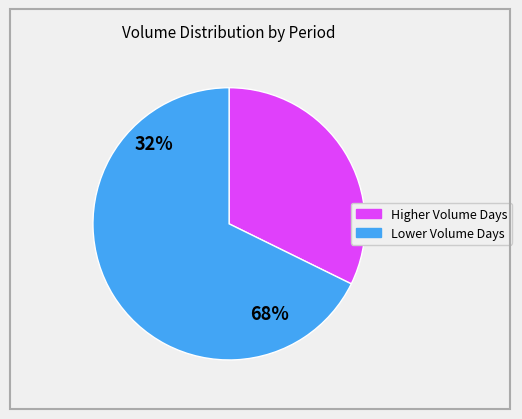

Does any single category account for the majority?

Yes